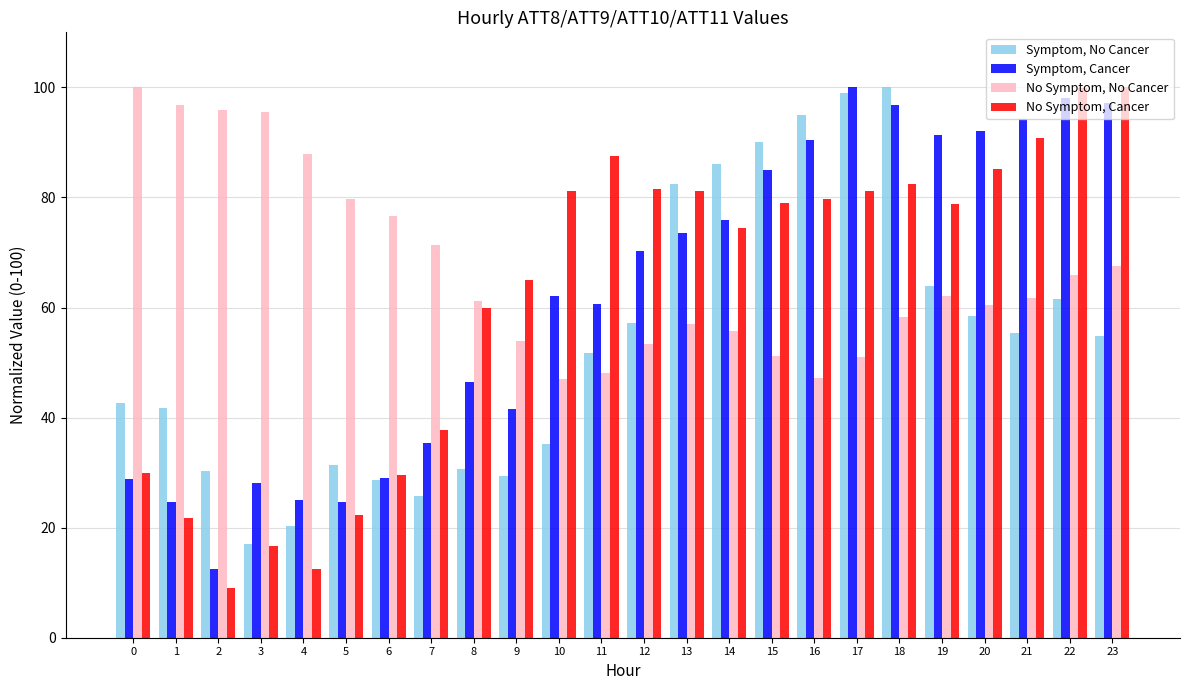

What is the difference between the highest and lowest values at 14?

30.3